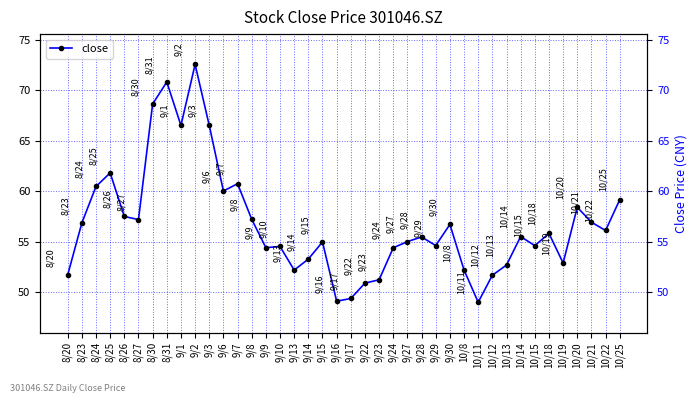

True or false: the data shows 56.9 at 8/23.

True